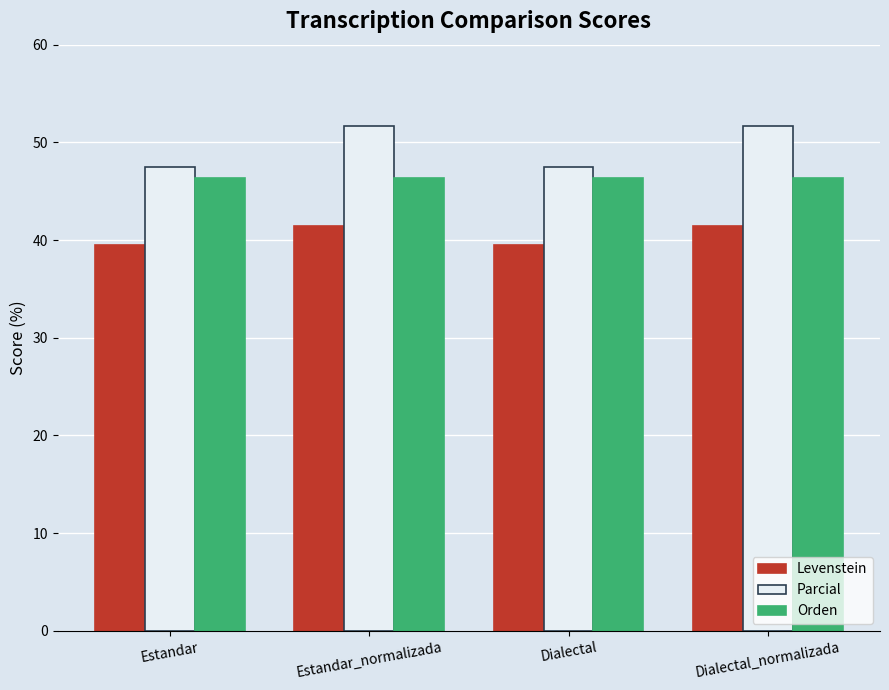

What are all the series names shown in the legend?

Levenstein, Parcial, Orden